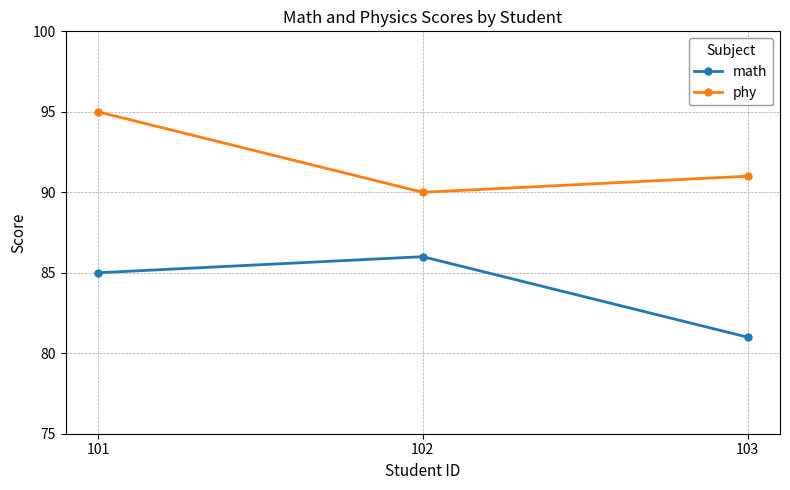

Which series has the largest total across all categories?

phy